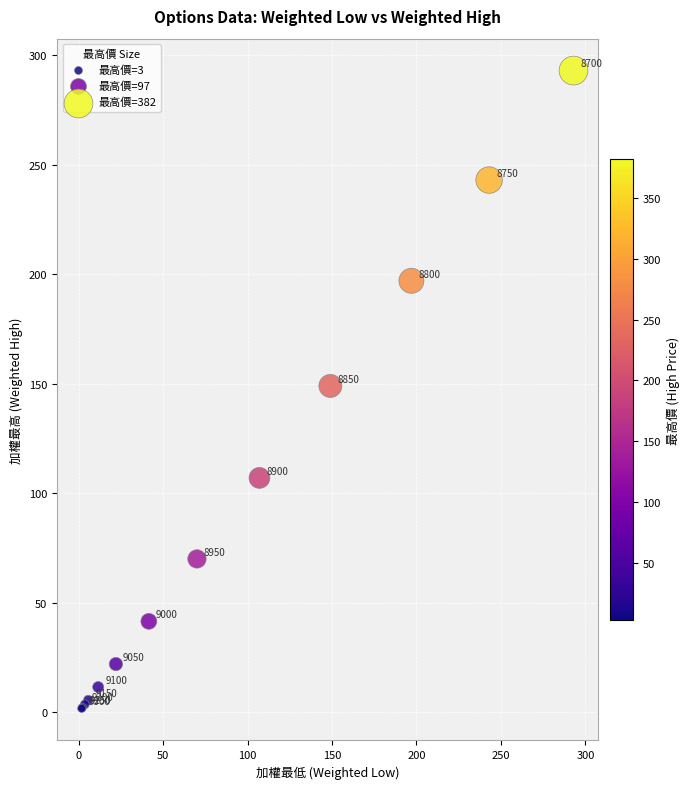

What Y value in the scatter plot is closest to 147?

149.0